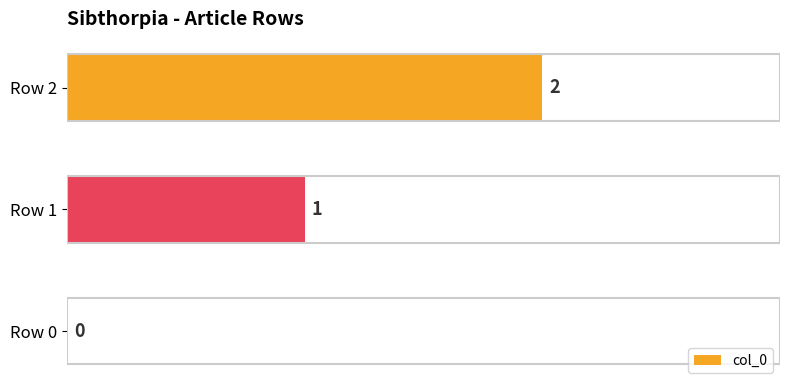

Does the chart contain stacked bars?

No